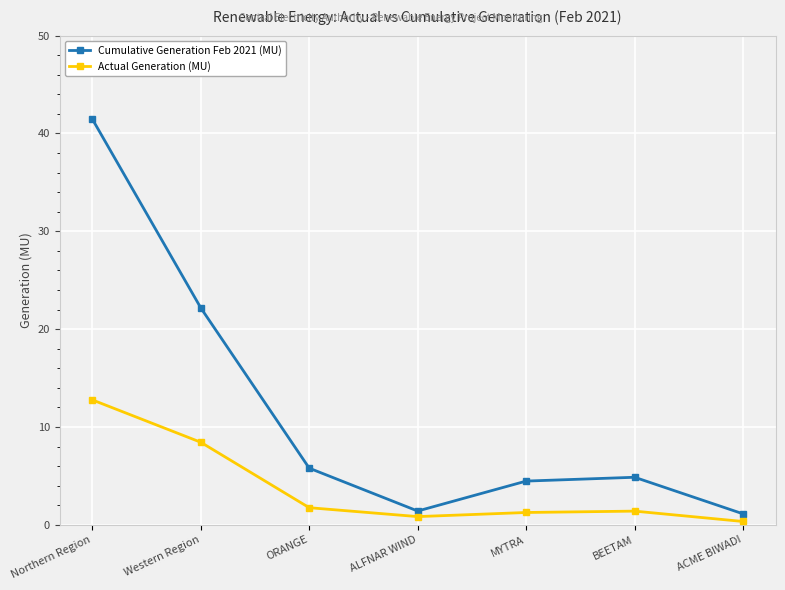

Which series changed the most between Western Region and MYTRA?

Cumulative Generation Feb 2021 (MU)